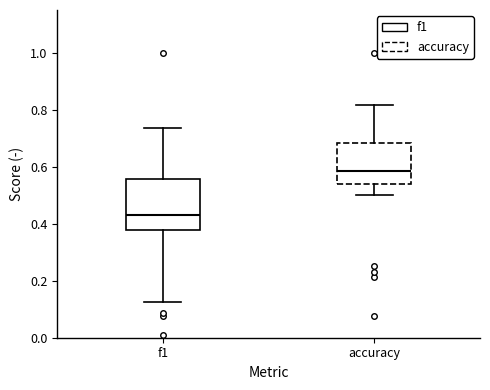

Where does the median line of the box for f1 sit on the y-axis? The values are not printed on the chart, so give them approximately, as read against the axis.

0.42